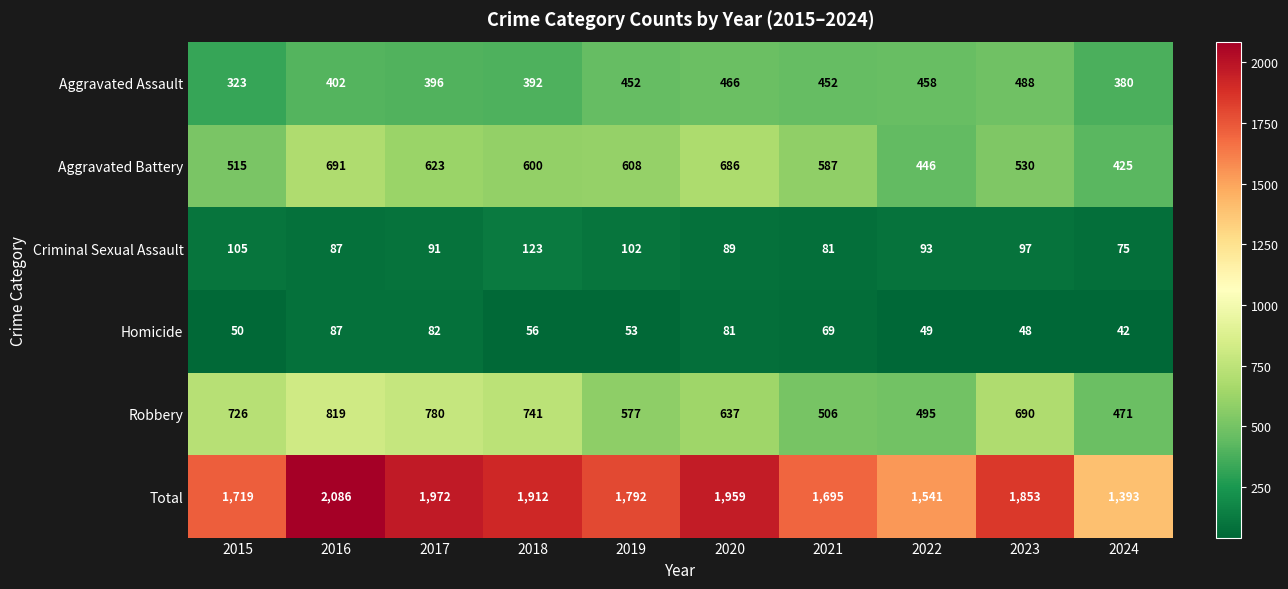

What is the total value across all series at 2020?

3918